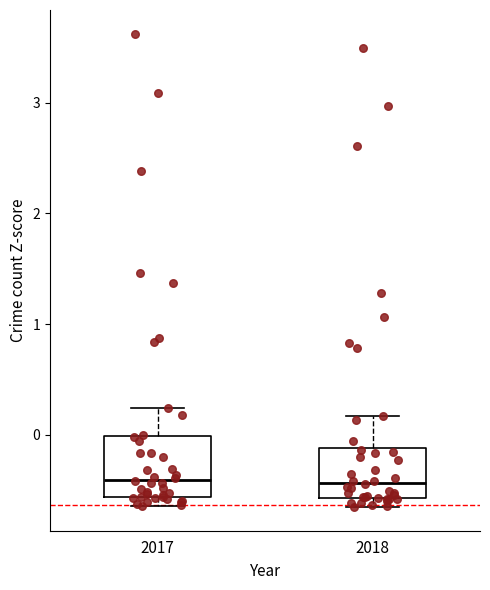

Reading left to right, transcribe this box plot: for each box, give where its median line is, the range the box spans, and where its two whiskers end, as read against the y-axis. The values are not printed on the chart, so give them approximately, as read against the axis.

2017: median -0.4, box -0.6 to 0.0, whiskers -0.6 (just below the box's lower edge) to 0.2
2018: median -0.4, box -0.6 to -0.1, whiskers -0.7 to 0.2